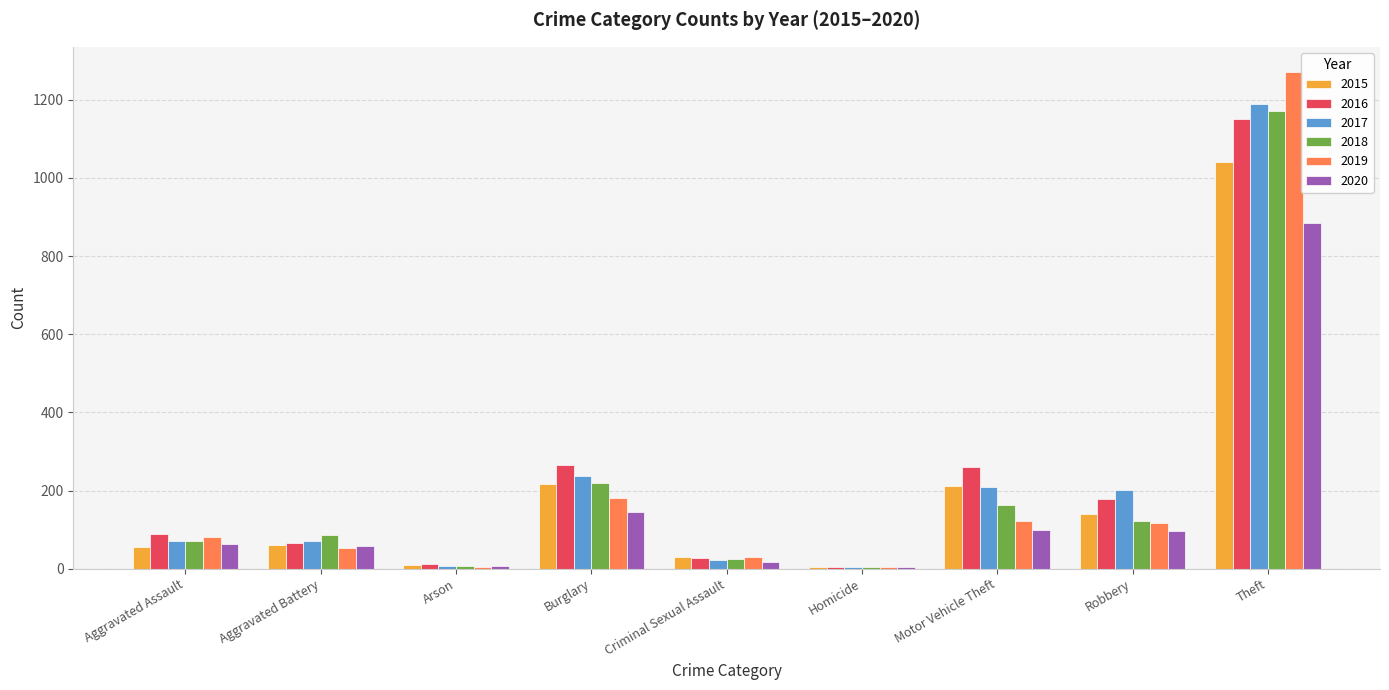

What is the maximum value shown in the chart?

1272